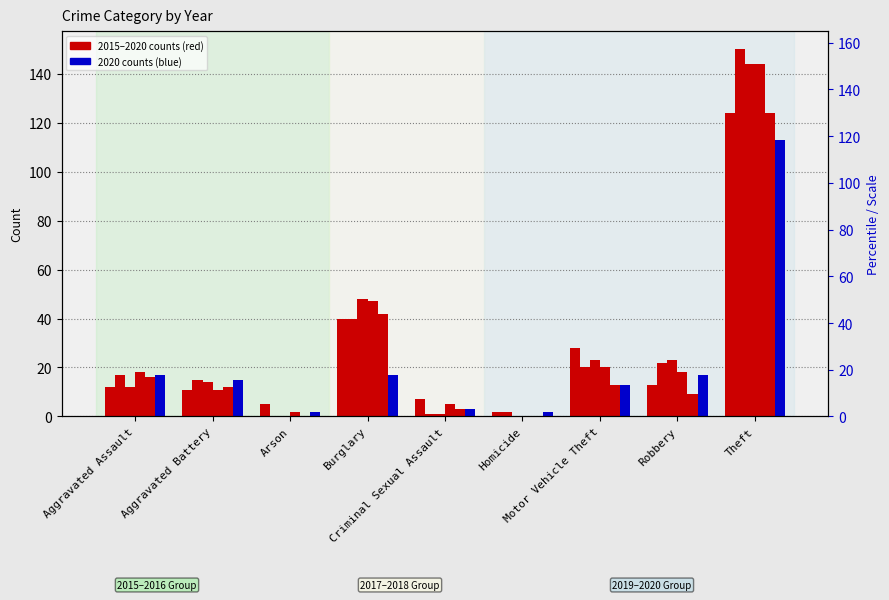

What is the greatest value displayed?

150